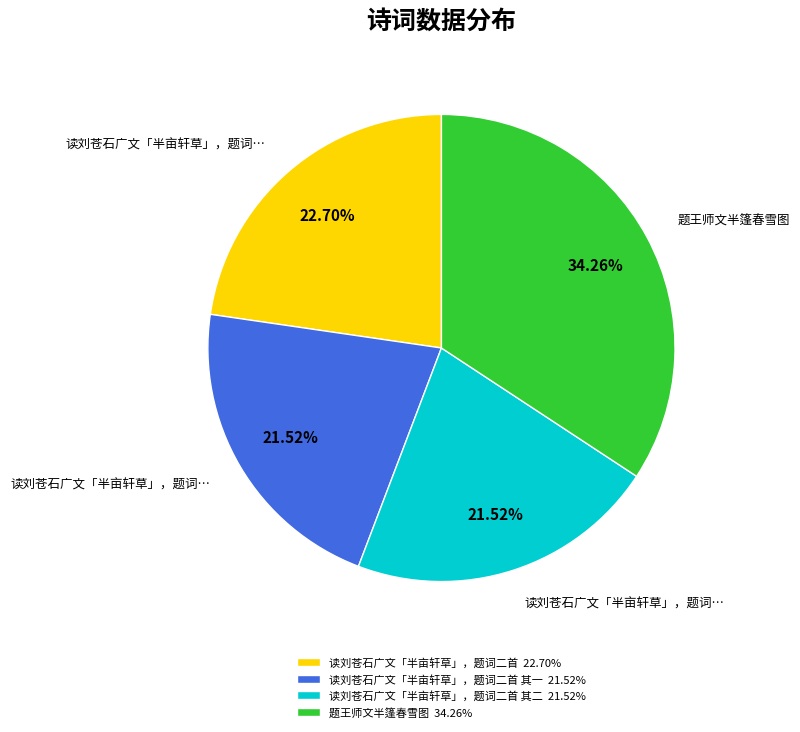

Which slice is the largest?

题王师文半篷春雪图 34.26%